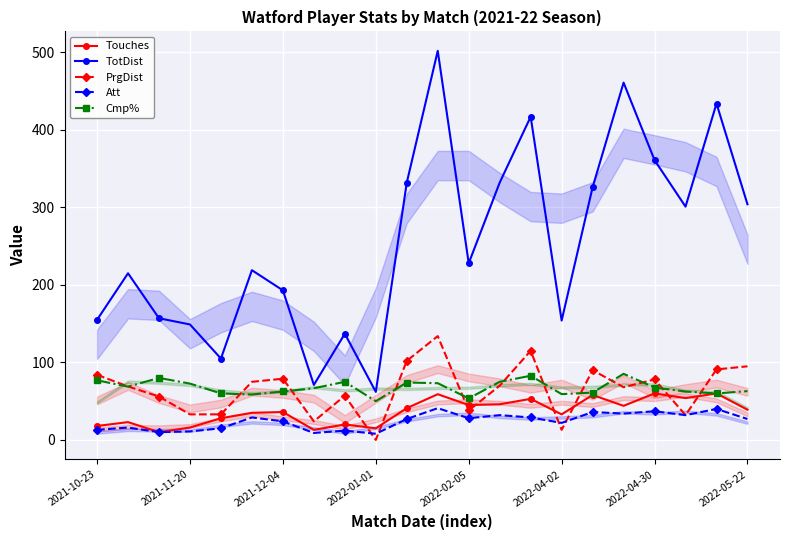

True or false: TotDist has a value of 304.0 at 2022-05-22.

True